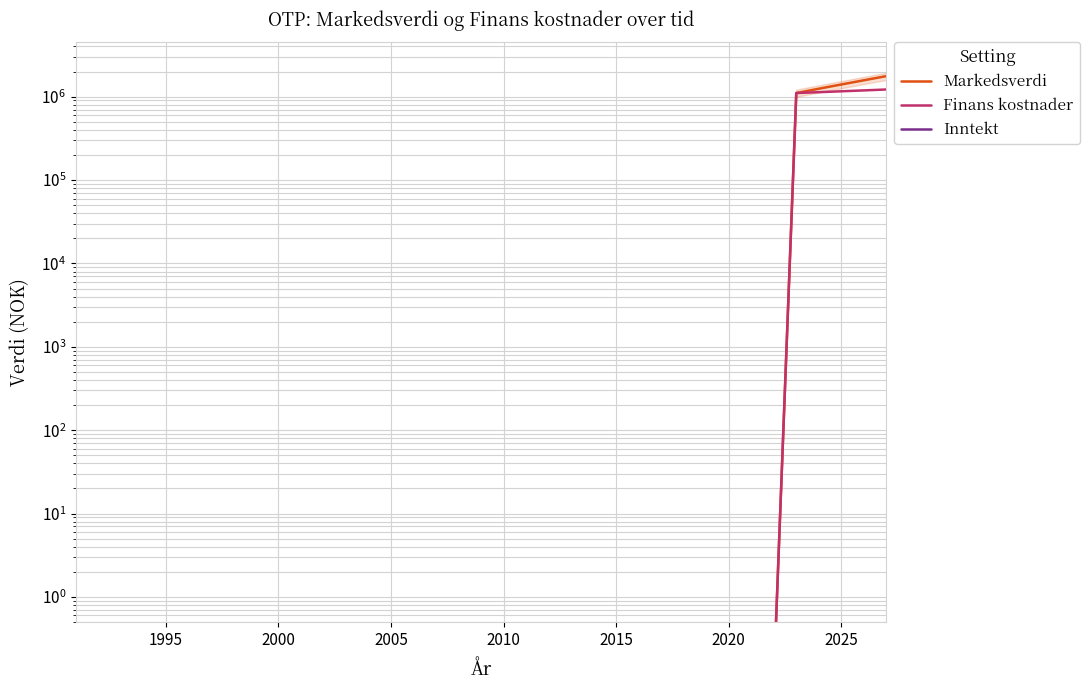

True or false: Markedsverdi and Finans kostnader intersect in this chart.

False